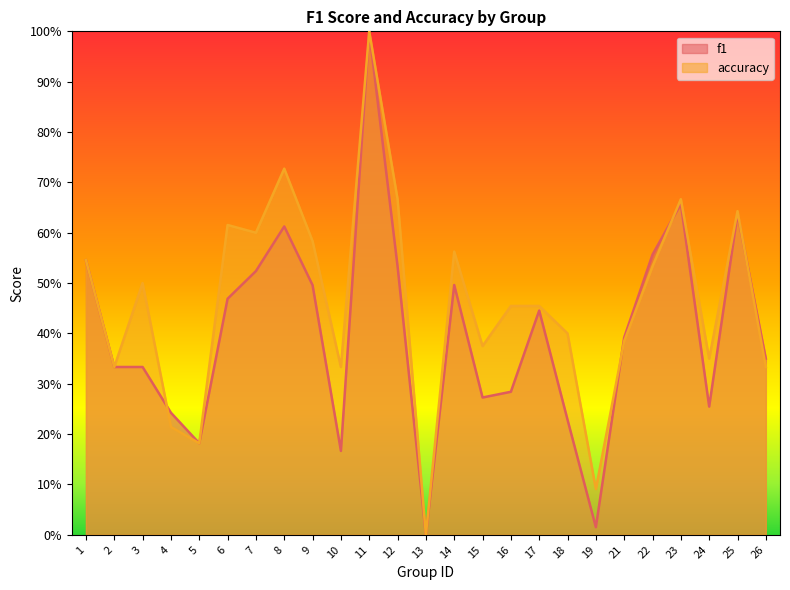

At 15, list the series in order from smallest to largest.

f1, accuracy